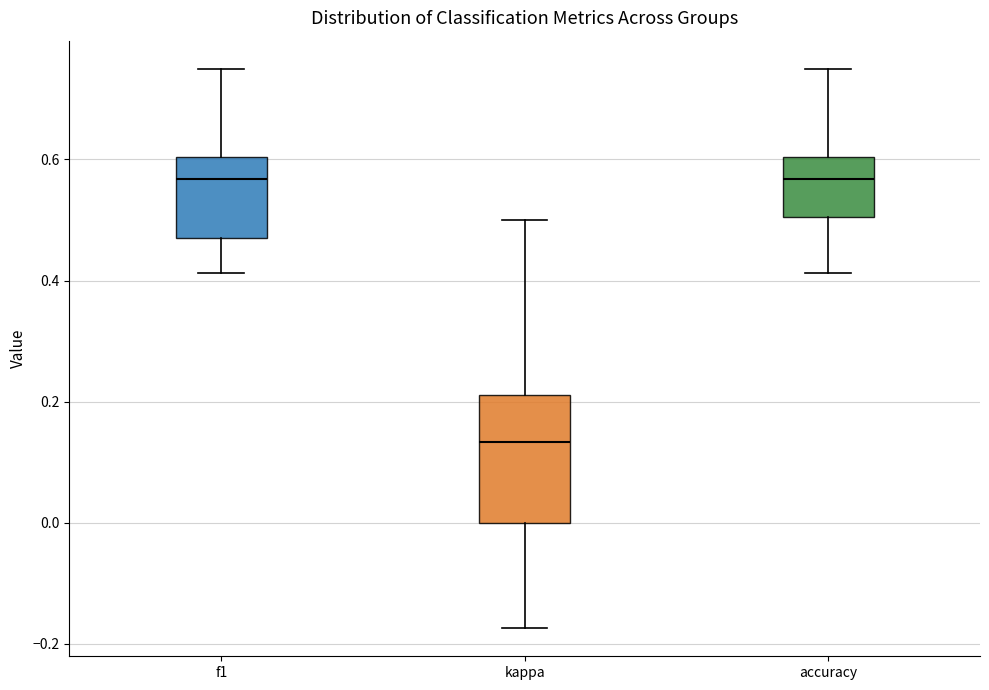

Where does the upper whisker of the box for accuracy end on the y-axis? The values are not printed on the chart, so give them approximately, as read against the axis.

0.76